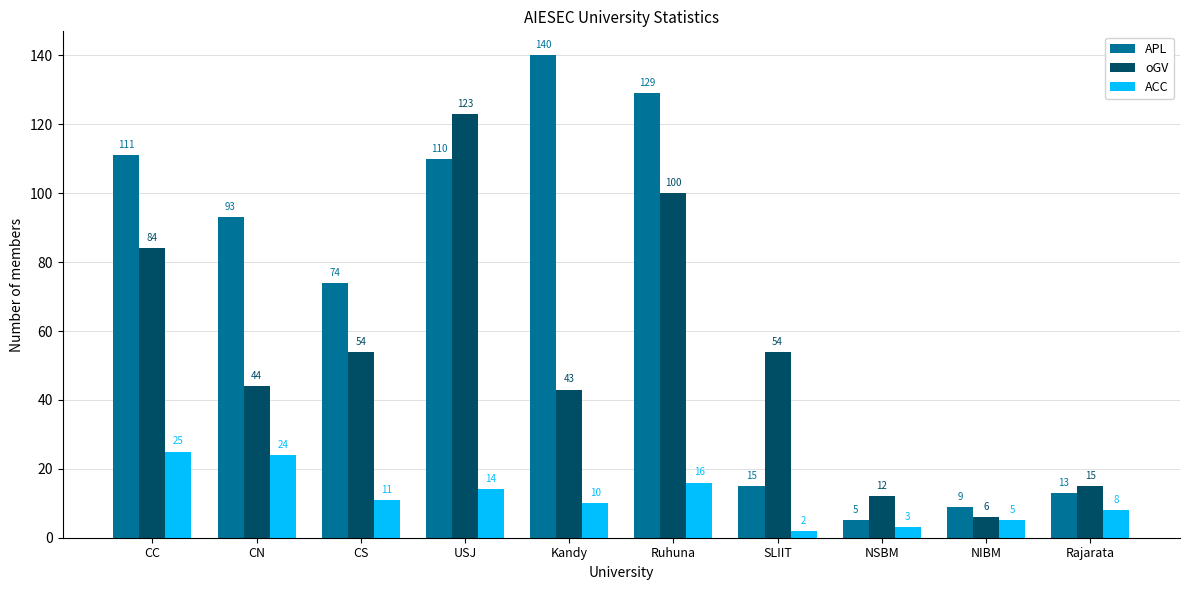

Rank the series by their average value, from lowest to highest.

ACC, oGV, APL